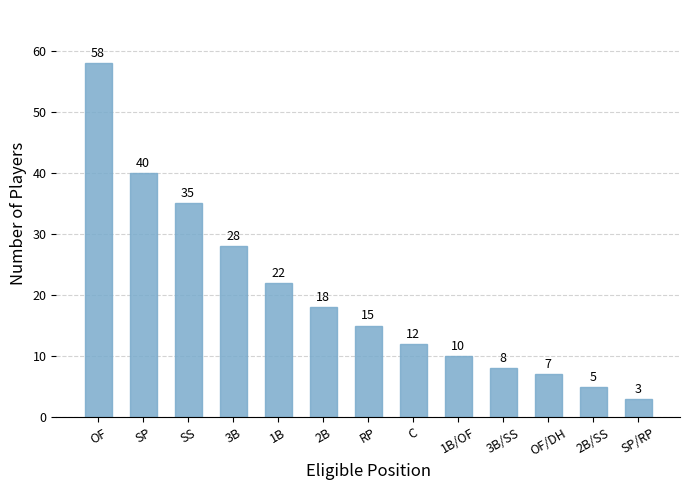

Rank the categories by value from lowest to highest.

SP/RP, 2B/SS, OF/DH, 3B/SS, 1B/OF, C, RP, 2B, 1B, 3B, SS, SP, OF